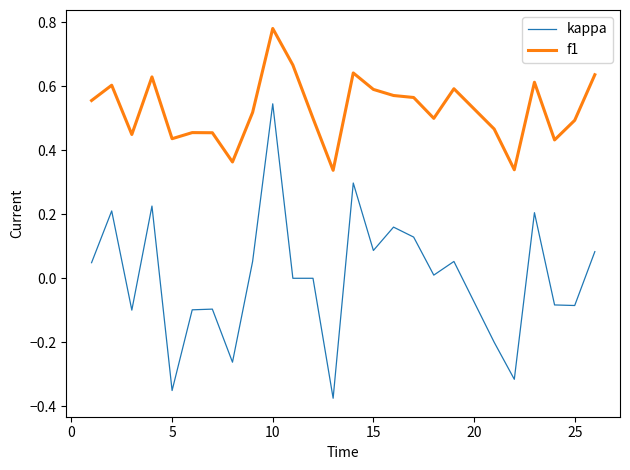

True or false: kappa has more than 1 points higher than both neighbors.

True